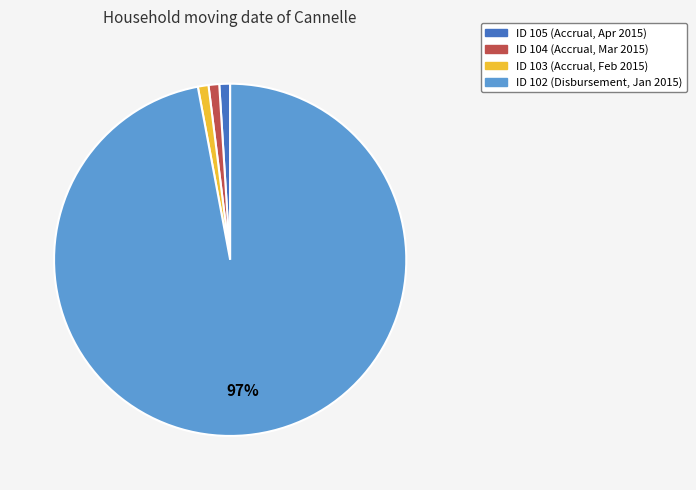

What is the largest slice in the pie chart?

ID 102